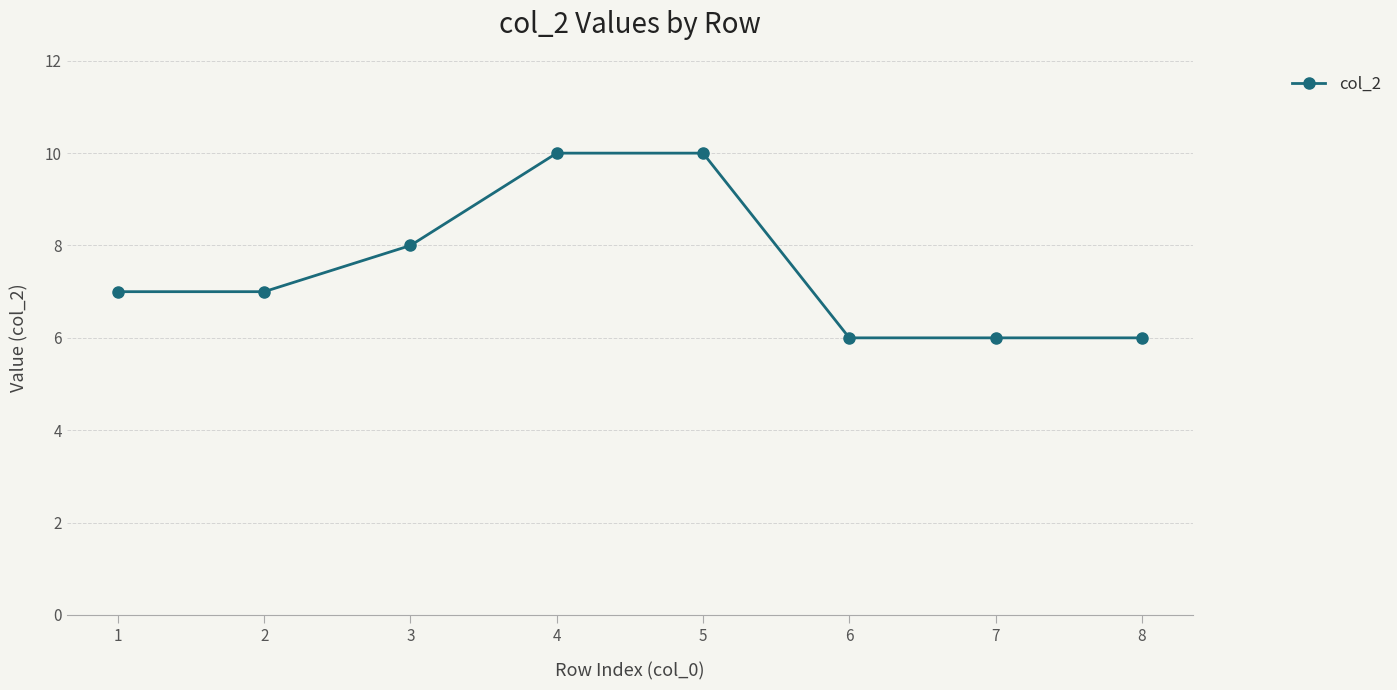

What is the greatest value displayed?

10